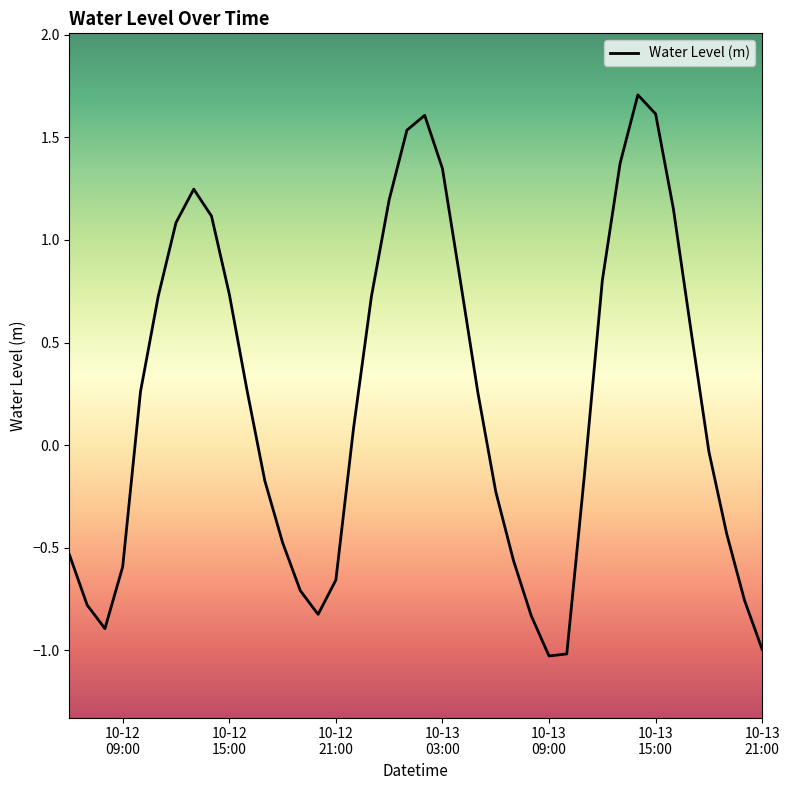

What is the difference between the maximum and minimum values?

2.7